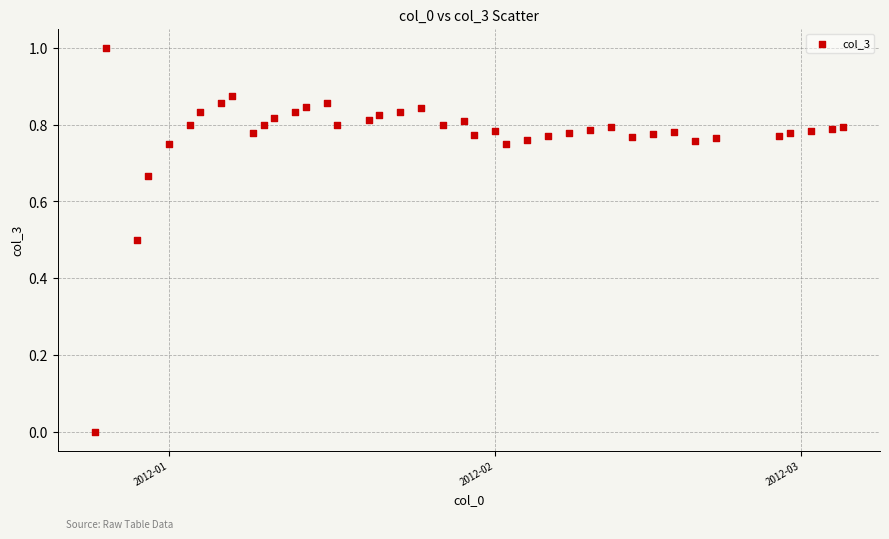

What is the range of X values (max minus min)?

71.0